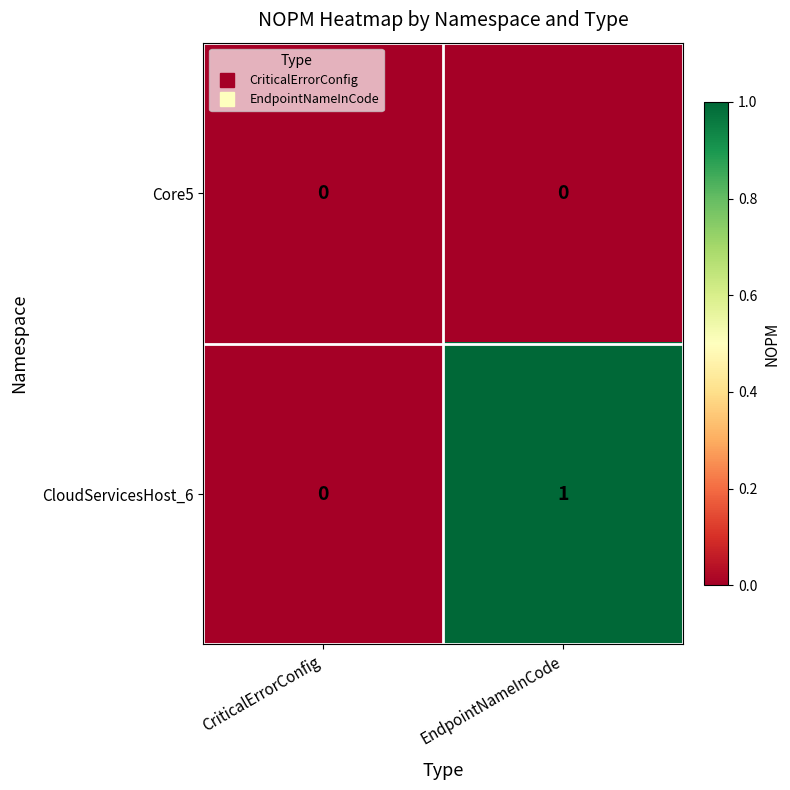

Where is CloudServicesHost_6 nearest to the value 0?

CriticalErrorConfig